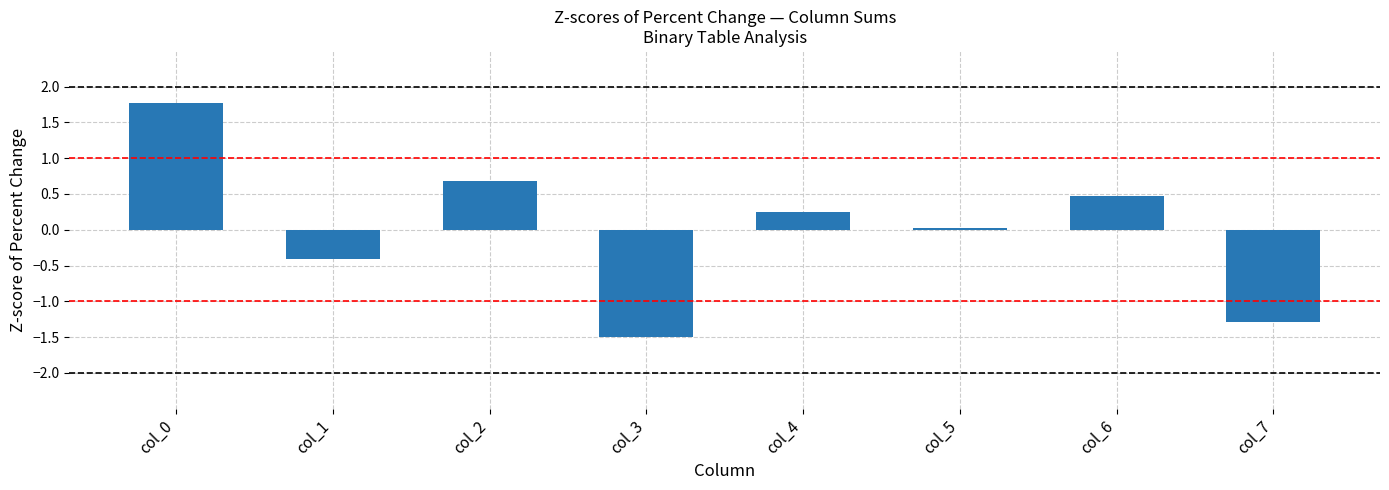

What is the value of the 4th bar from the left?

-1.5